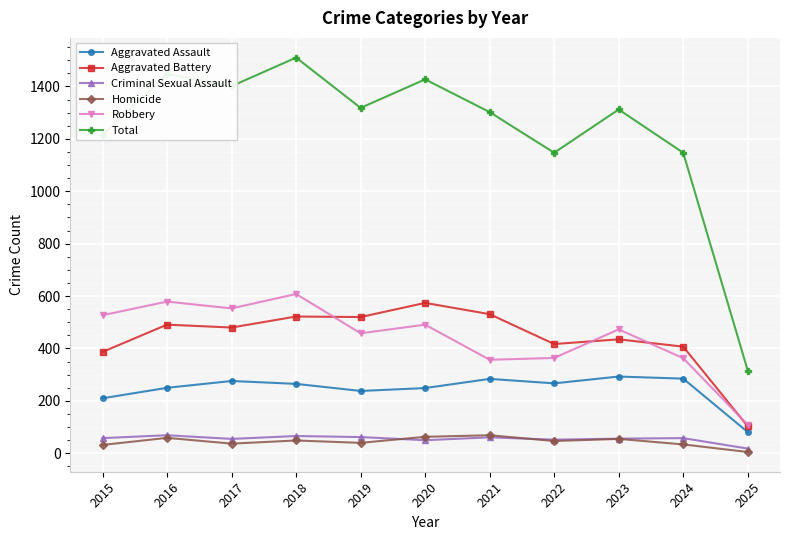

True or false: Aggravated Battery and Homicide intersect in this chart.

False